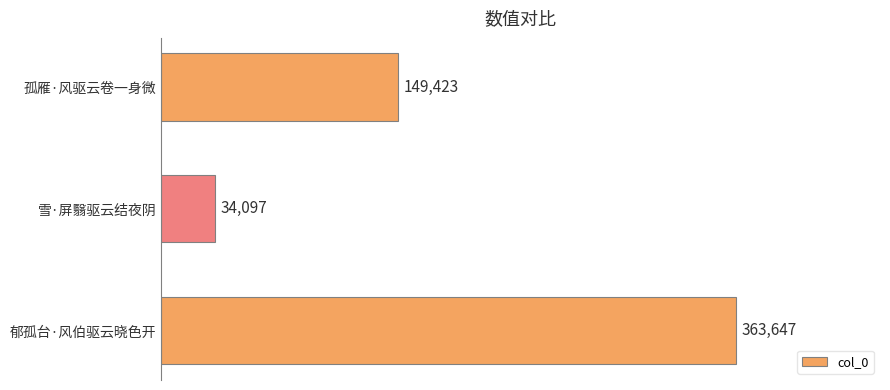

Does the chart contain any negative values?

No